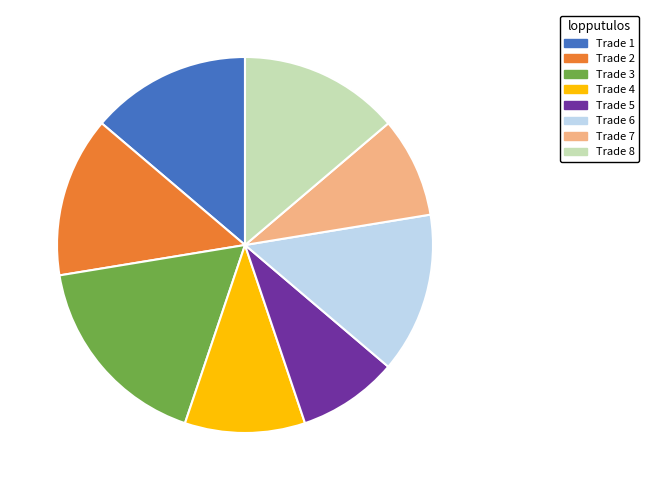

Is the sum of Trade 4 and Trade 6 greater than half?

No